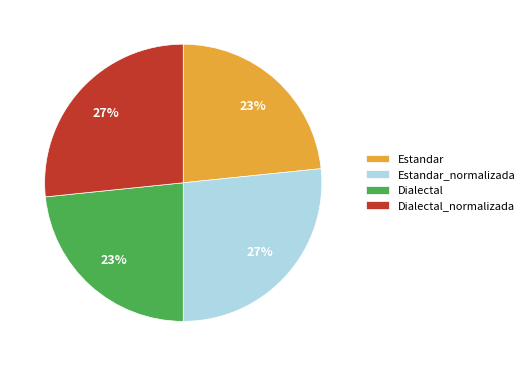

Is the sum of Dialectal and Estandar greater than half?

No